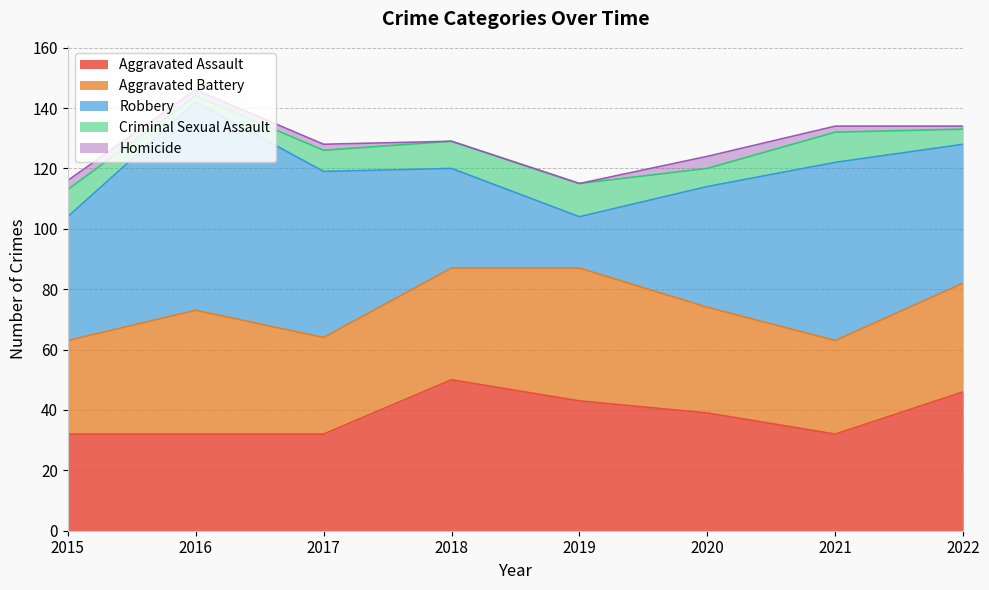

At which category does Aggravated Assault reach its first local peak?

2018